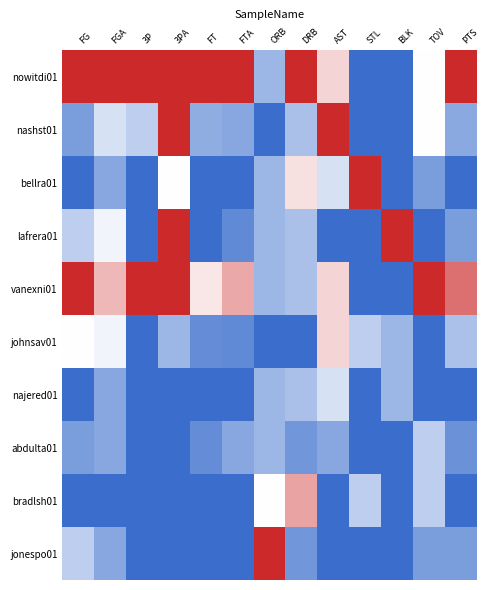

Reading left to right, extract all data points from this chart.

nowitdi01: FG=1.0	FGA=1.0	3P=1.0	3PA=1.0	FT=1.0	FTA=1.0	ORB=0.2	DRB=1.0	AST=0.6	STL=0.0	BLK=0.0	TOV=0.5	PTS=1.0
nashst01: FG=0.2	FGA=0.4	3P=0.3	3PA=1.0	FT=0.2	FTA=0.2	ORB=0.0	DRB=0.3	AST=1.0	STL=0.0	BLK=0.0	TOV=0.5	PTS=0.2
bellra01: FG=0.0	FGA=0.2	3P=0.0	3PA=0.5	FT=0.0	FTA=0.0	ORB=0.2	DRB=0.6	AST=0.4	STL=1.0	BLK=0.0	TOV=0.2	PTS=0.0
lafrera01: FG=0.3	FGA=0.5	3P=0.0	3PA=1.0	FT=0.0	FTA=0.1	ORB=0.2	DRB=0.3	AST=0.0	STL=0.0	BLK=1.0	TOV=0.0	PTS=0.2
vanexni01: FG=1.0	FGA=0.7	3P=1.0	3PA=1.0	FT=0.6	FTA=0.7	ORB=0.2	DRB=0.3	AST=0.6	STL=0.0	BLK=0.0	TOV=1.0	PTS=0.8
johnsav01: FG=0.5	FGA=0.5	3P=0.0	3PA=0.2	FT=0.1	FTA=0.1	ORB=0.0	DRB=0.0	AST=0.6	STL=0.3	BLK=0.2	TOV=0.0	PTS=0.3
najered01: FG=0.0	FGA=0.2	3P=0.0	3PA=0.0	FT=0.0	FTA=0.0	ORB=0.2	DRB=0.3	AST=0.4	STL=0.0	BLK=0.2	TOV=0.0	PTS=0.0
abdulta01: FG=0.2	FGA=0.2	3P=0.0	3PA=0.0	FT=0.1	FTA=0.2	ORB=0.2	DRB=0.1	AST=0.2	STL=0.0	BLK=0.0	TOV=0.3	PTS=0.1
bradlsh01: FG=0.0	FGA=0.0	3P=0.0	3PA=0.0	FT=0.0	FTA=0.0	ORB=0.5	DRB=0.7	AST=0.0	STL=0.3	BLK=0.0	TOV=0.3	PTS=0.0
jonespo01: FG=0.3	FGA=0.2	3P=0.0	3PA=0.0	FT=0.0	FTA=0.0	ORB=1.0	DRB=0.1	AST=0.0	STL=0.0	BLK=0.0	TOV=0.2	PTS=0.2